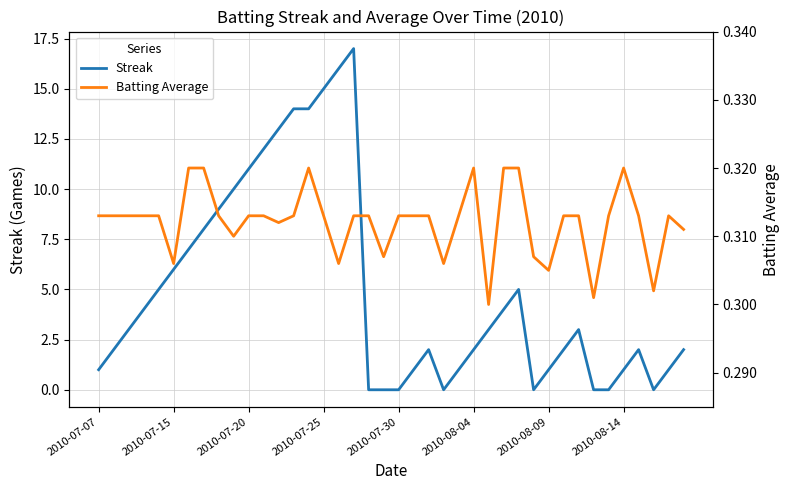

What is the average value of the Batting Average series?

0.3